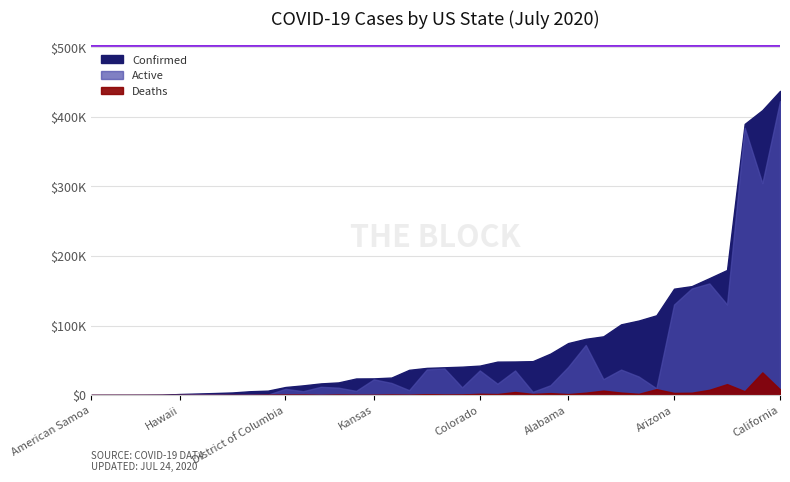

What is the approximate value of Deaths at Mississippi, to the nearest 10?

1440